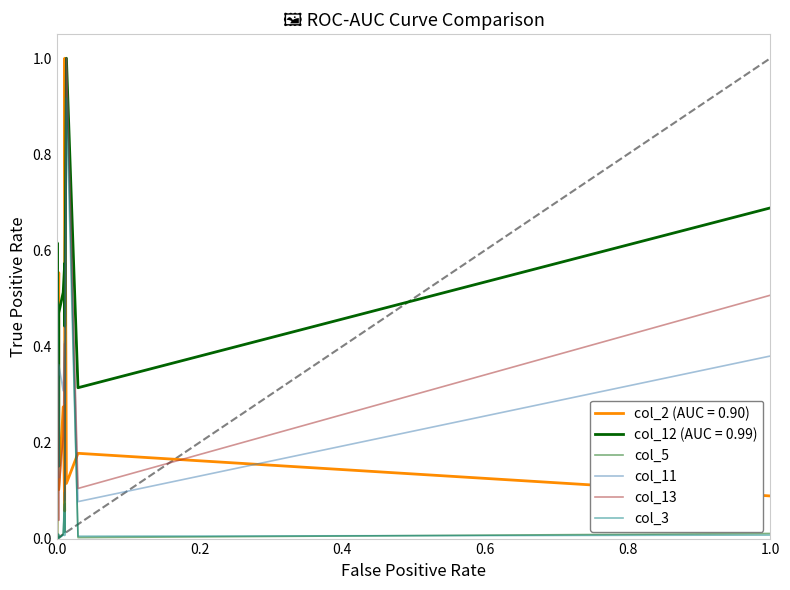

Is the value of col_13 at 6 greater than the value of col_11 at 0.6?

No